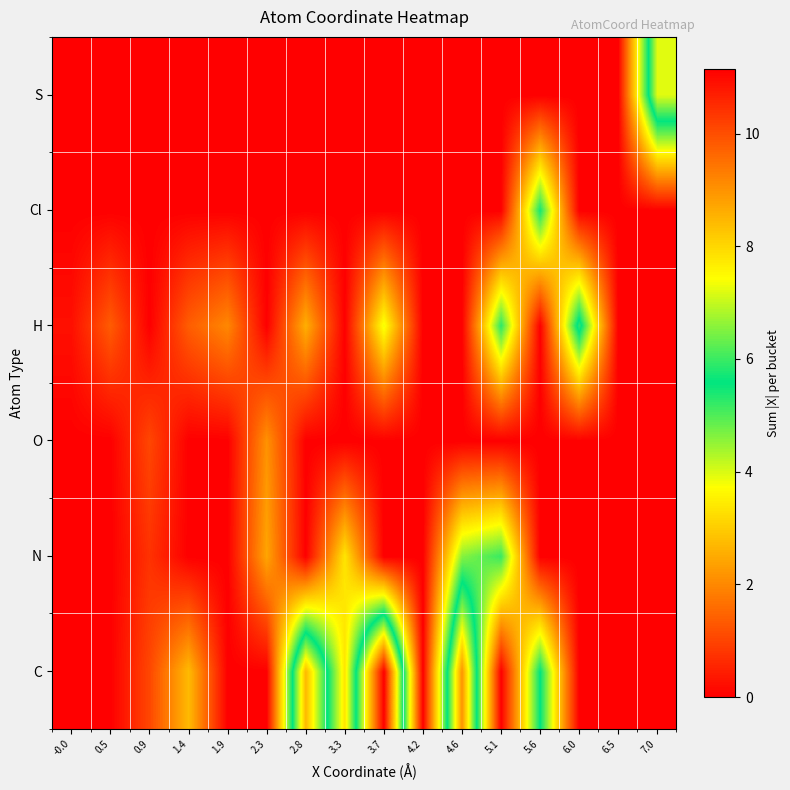

Reading left to right, list all the values displayed in this chart.

C: -0.0=0.0	0.5=0.0	0.9=1.0	1.4=2.7	1.9=0.0	2.3=0.0	2.8=8.4	3.3=3.3	3.7=11.2	4.2=0.0	4.6=9.0	5.1=0.0	5.6=5.6	6.0=0.0	6.5=0.0	7.0=0.0
N: -0.0=0.0	0.5=0.0	0.9=0.7	1.4=0.0	1.9=0.0	2.3=2.4	2.8=0.0	3.3=3.4	3.7=0.0	4.2=0.0	4.6=4.6	5.1=5.2	5.6=0.0	6.0=0.0	6.5=0.0	7.0=0.0
O: -0.0=0.0	0.5=0.0	0.9=1.0	1.4=0.0	1.9=0.0	2.3=2.1	2.8=0.0	3.3=0.0	3.7=0.0	4.2=0.0	4.6=0.0	5.1=0.0	5.6=0.0	6.0=0.0	6.5=0.0	7.0=0.0
H: -0.0=0.2	0.5=1.4	0.9=0.0	1.4=1.4	1.9=2.0	2.3=0.0	2.8=2.6	3.3=0.0	3.7=3.8	4.2=0.0	4.6=0.0	5.1=5.3	5.6=0.0	6.0=5.9	6.5=0.0	7.0=0.0
Cl: -0.0=0.0	0.5=0.0	0.9=0.0	1.4=0.0	1.9=0.0	2.3=0.0	2.8=0.0	3.3=0.0	3.7=0.0	4.2=0.0	4.6=0.0	5.1=0.0	5.6=5.4	6.0=0.0	6.5=0.0	7.0=0.0
S: -0.0=0.0	0.5=0.0	0.9=0.0	1.4=0.0	1.9=0.0	2.3=0.0	2.8=0.0	3.3=0.0	3.7=0.0	4.2=0.0	4.6=0.0	5.1=0.0	5.6=0.0	6.0=0.0	6.5=0.0	7.0=7.2